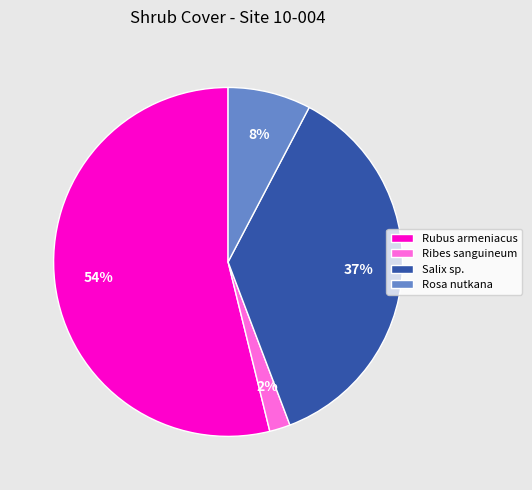

Approximately how many times larger is the value at Salix sp. compared to Rubus armeniacus?

0.7